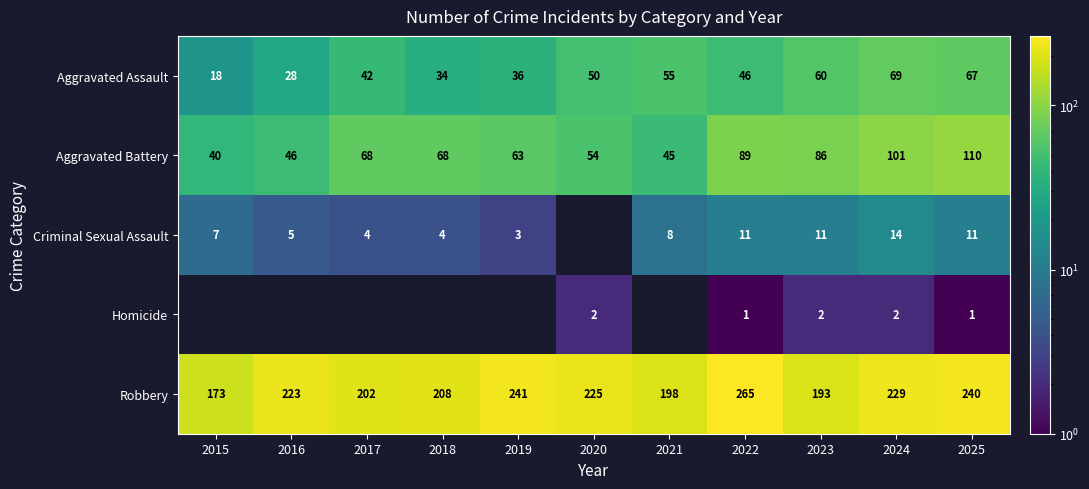

The Aggravated Assault series shows 42 at 2017. True or false?

True